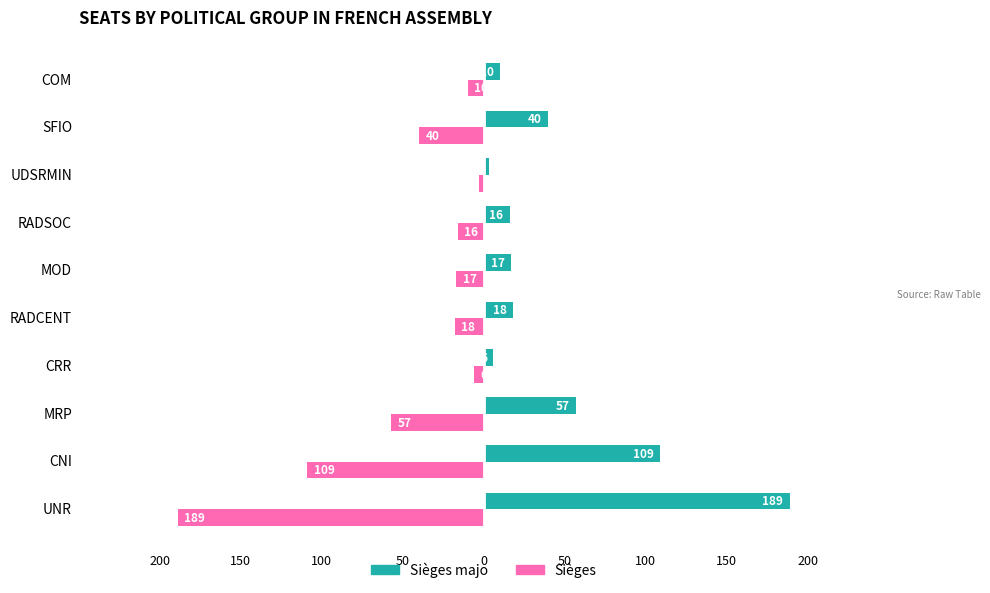

Which series has the largest total across all categories?

Sièges majo